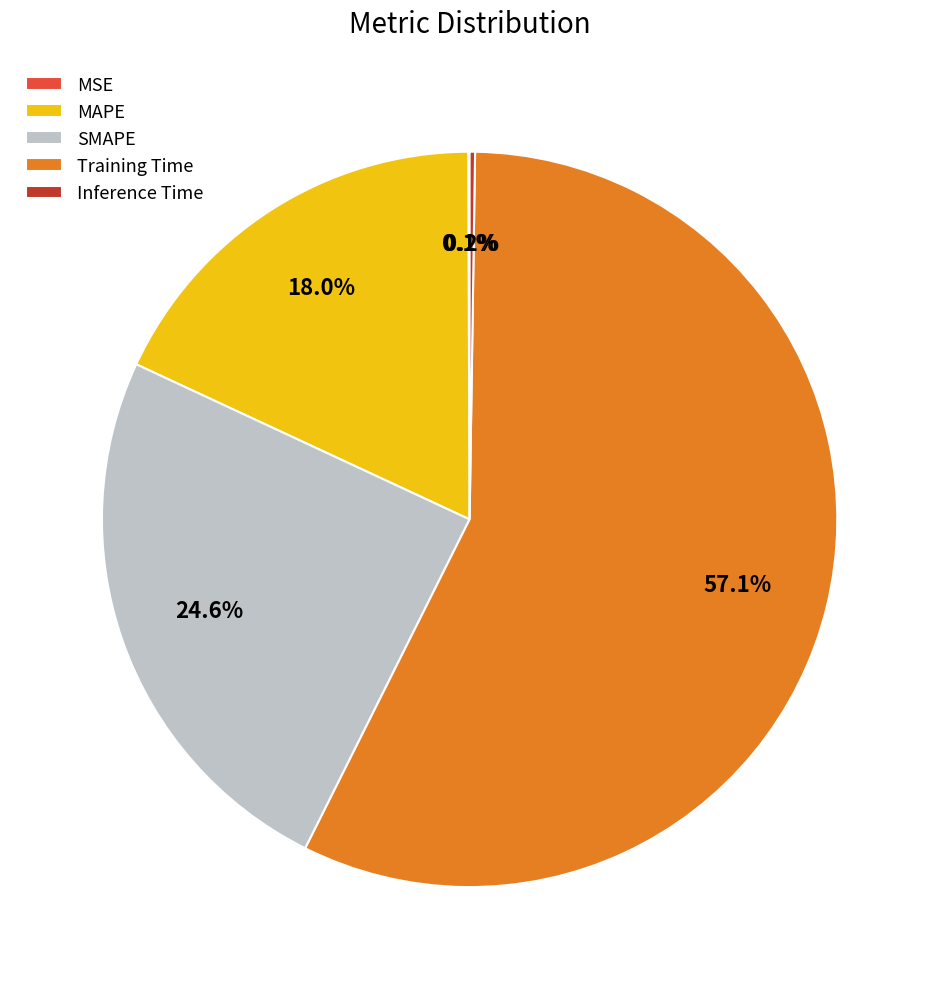

Combined, what portion of the pie is MAPE and SMAPE?

42.6%